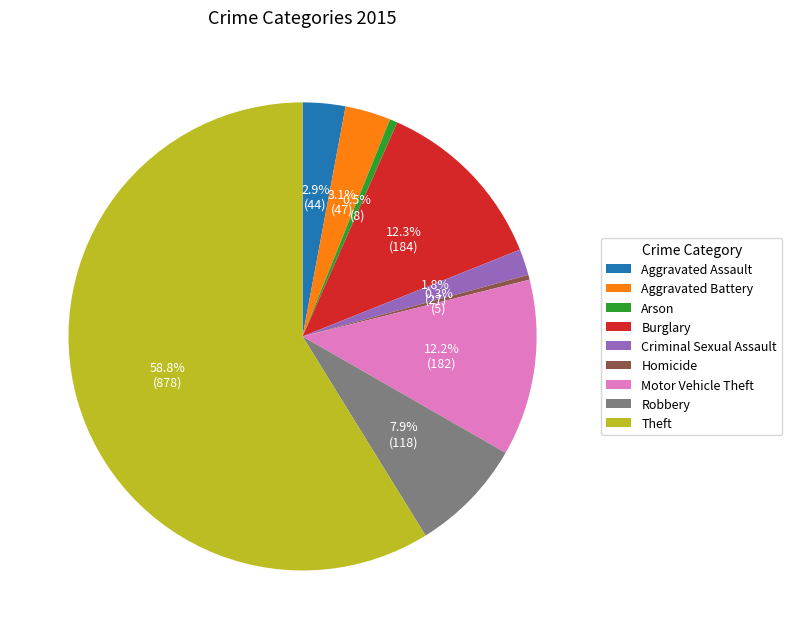

Which category has the biggest portion of the pie?

Theft